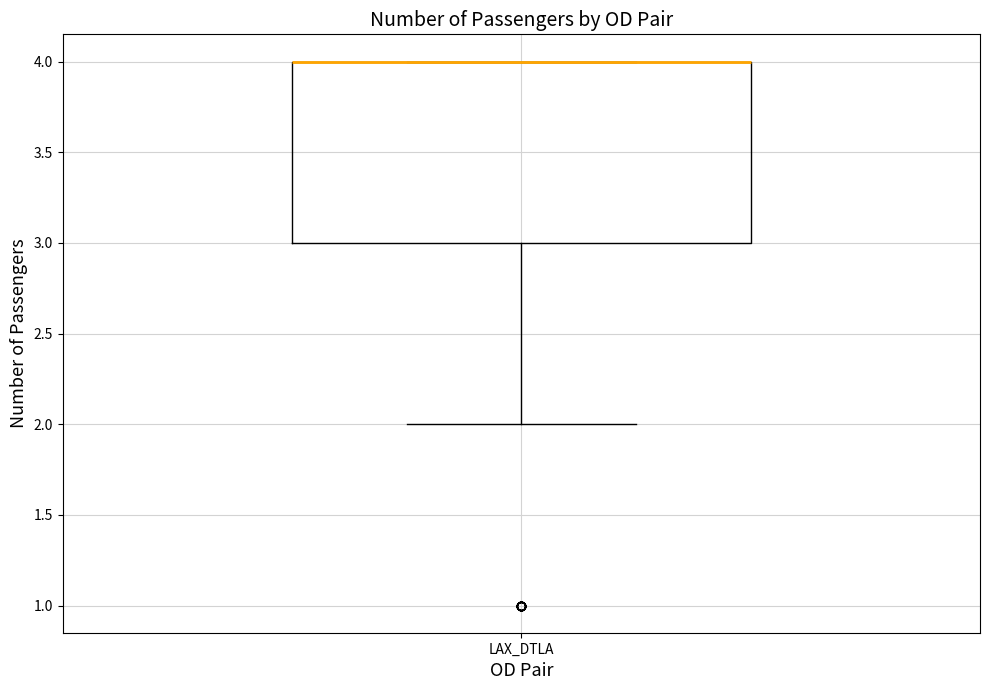

Transcribe this box plot: give where the median line is, the range the box spans, and where the two whiskers end, as read against the y-axis. The values are not printed on the chart, so give them approximately, as read against the axis.

median 4 (drawn on the box's upper edge), box 3 to 4, whiskers 2 to 4